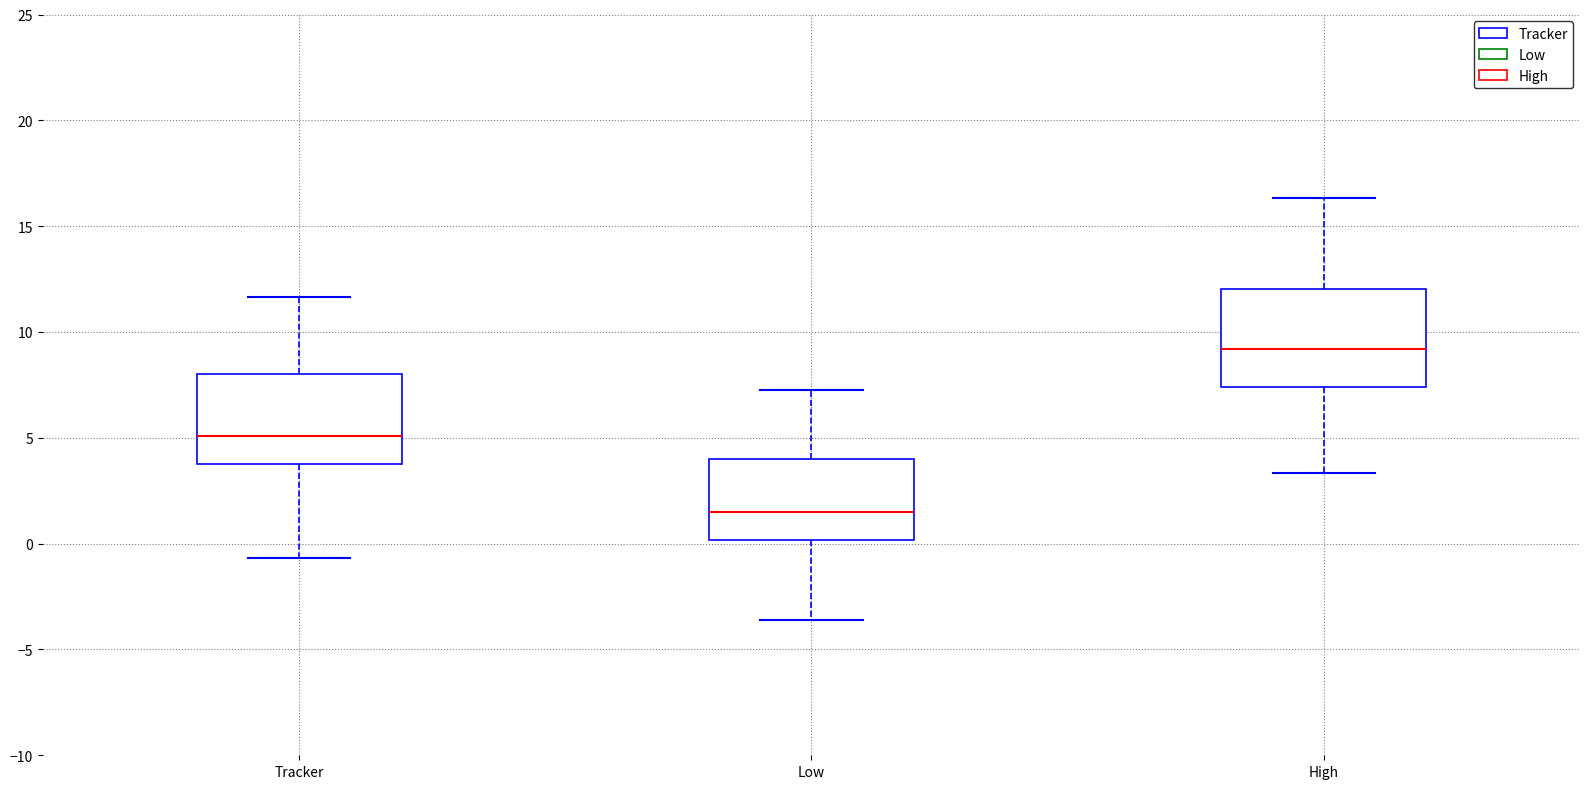

Reading left to right, transcribe this box plot: for each box, give where its median line is, the range the box spans, and where its two whiskers end, as read against the y-axis. The values are not printed on the chart, so give them approximately, as read against the axis.

Tracker: median 5.0, box 3.5 to 8.0, whiskers -0.5 to 11.5
Low: median 1.5, box 0.0 to 4.0, whiskers -3.5 to 7.0
High: median 9.0, box 7.5 to 12.0, whiskers 3.5 to 16.5